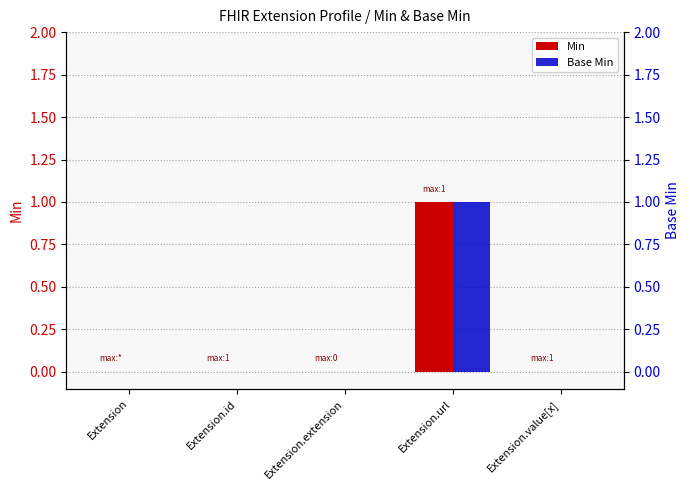

How many Min values are between 0 and 1?

5